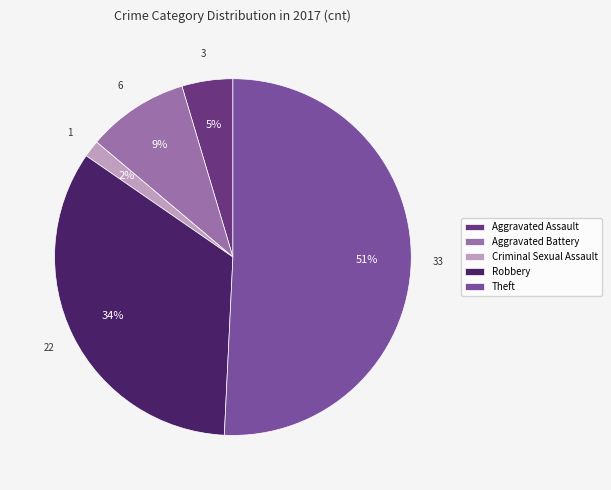

Between Aggravated Battery and Robbery, which is larger?

Robbery